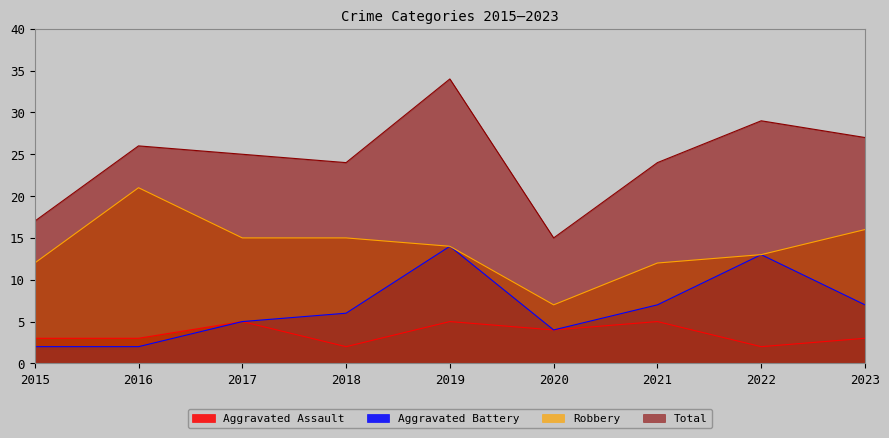

How many values in the Aggravated Battery series are below 6?

4